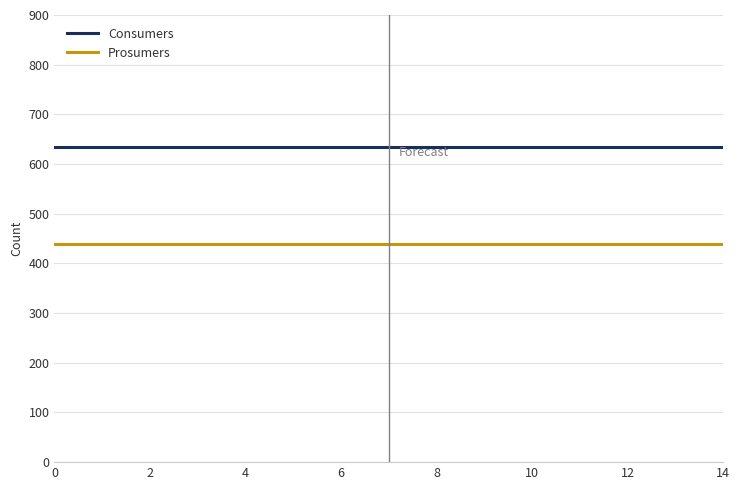

True or false: Consumers and Prosumers intersect in this chart.

False